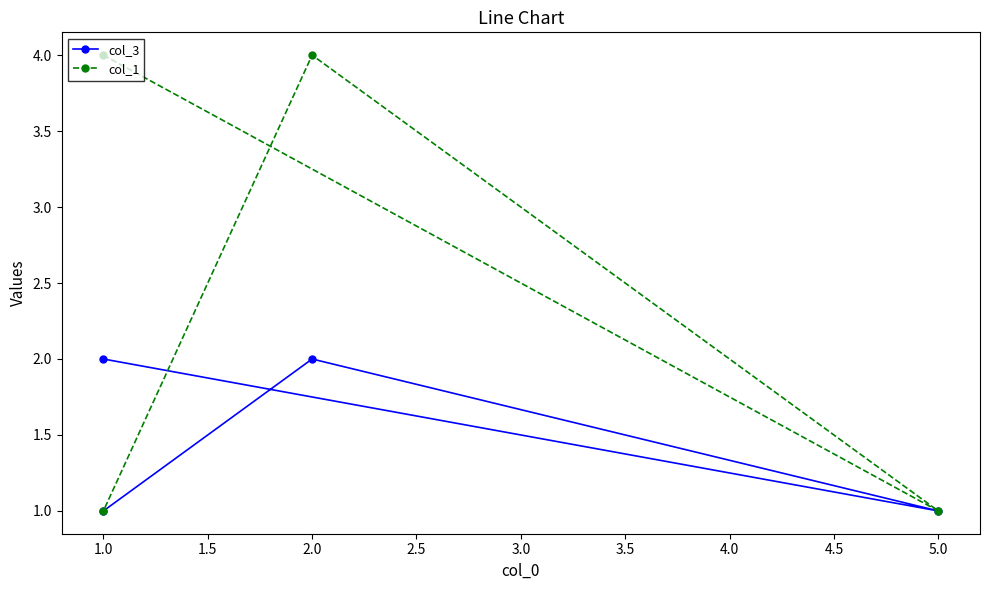

At which label is col_1 closest to 2?

5.0